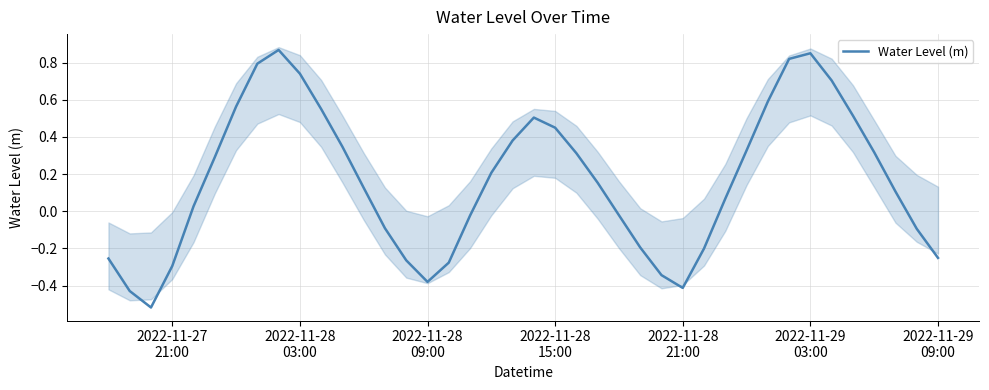

What is the sum of the values at 15 and 2022-11-28
03:00?

-0.8